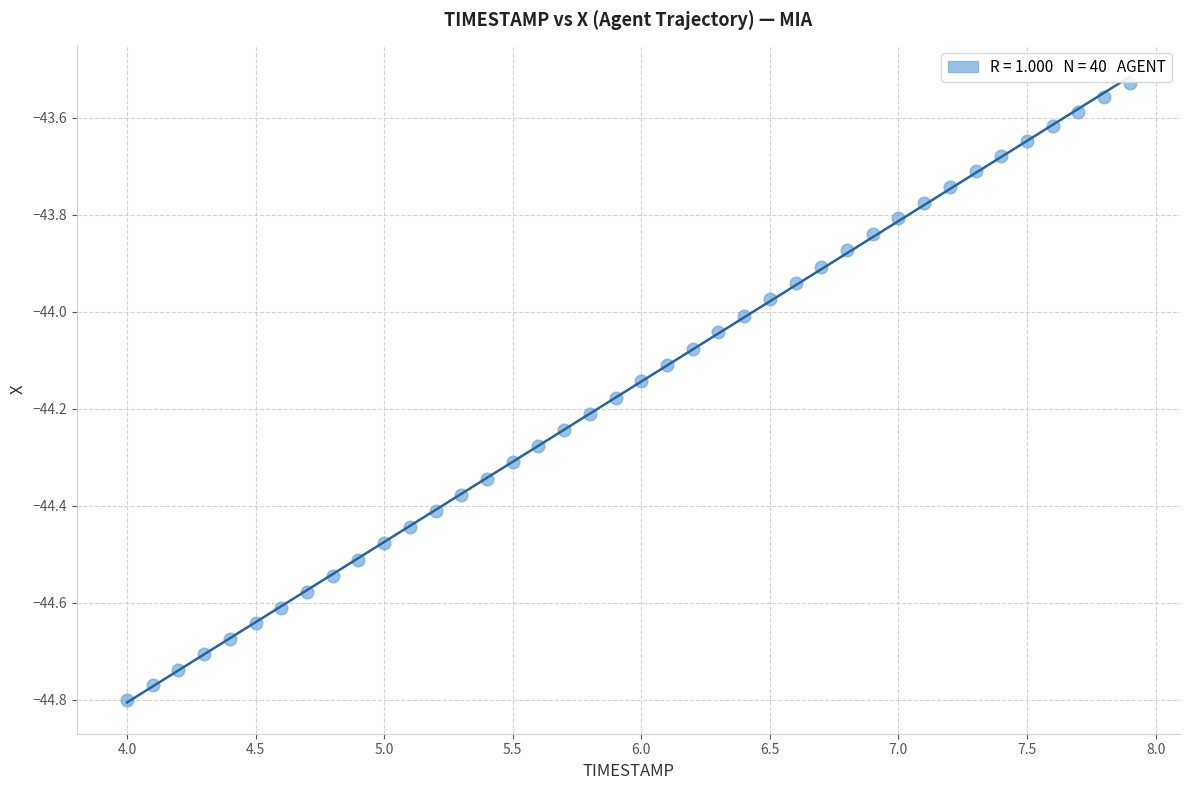

What is the range of X values (max minus min)?

3.9